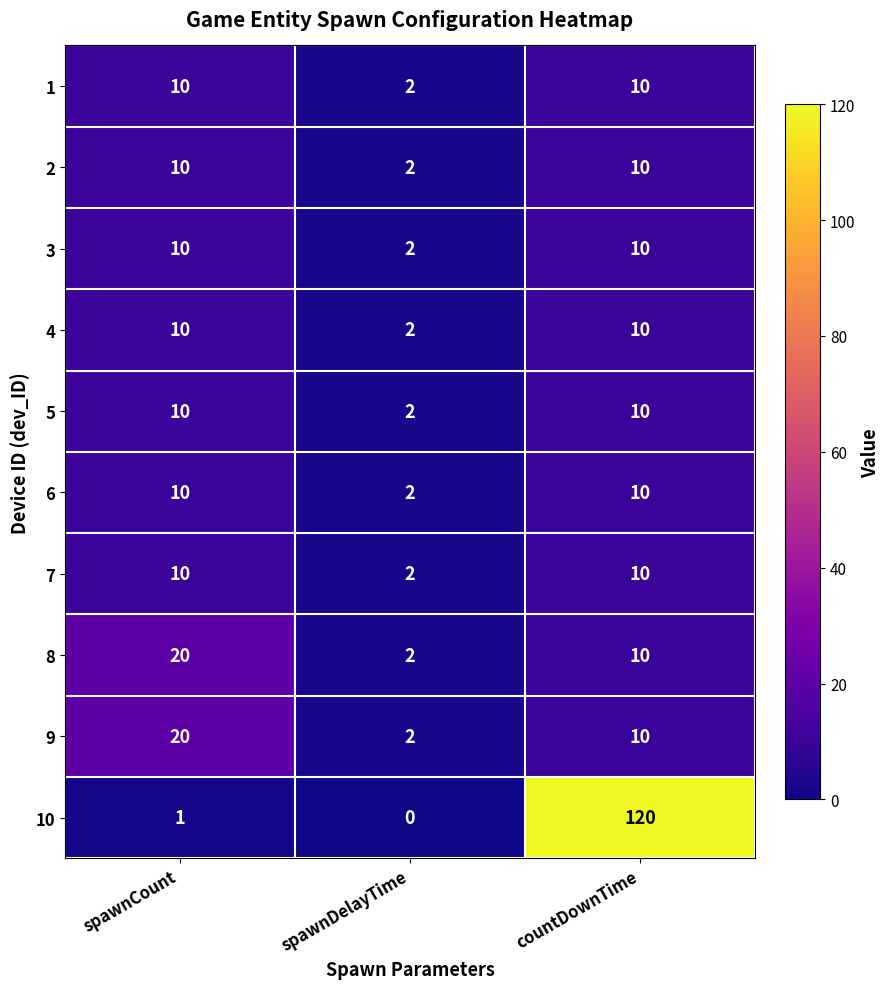

What is the approximate value of 1 at spawnCount?

10